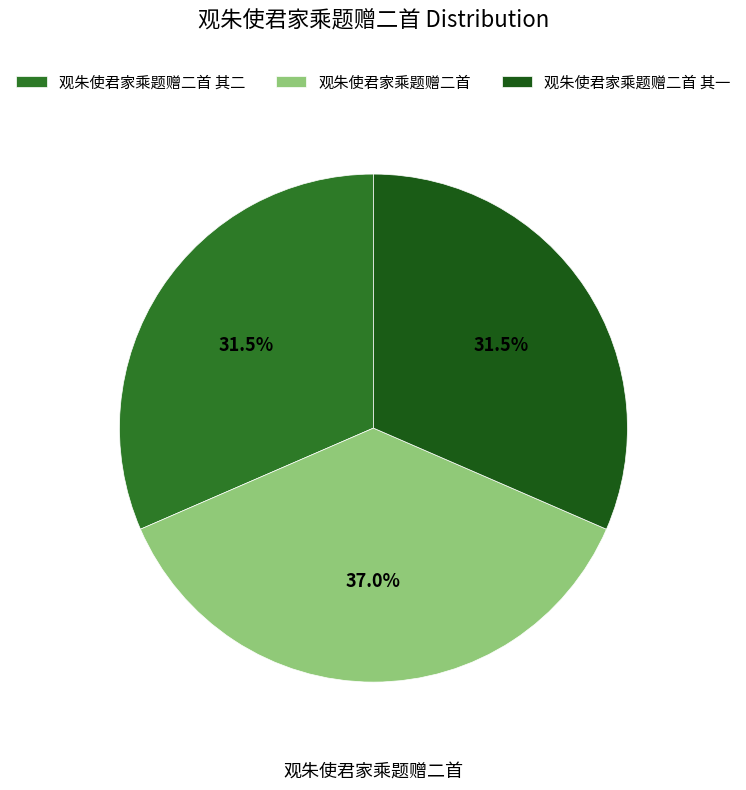

Which category has the smallest portion of the pie?

观朱使君家乘题赠二首 其一